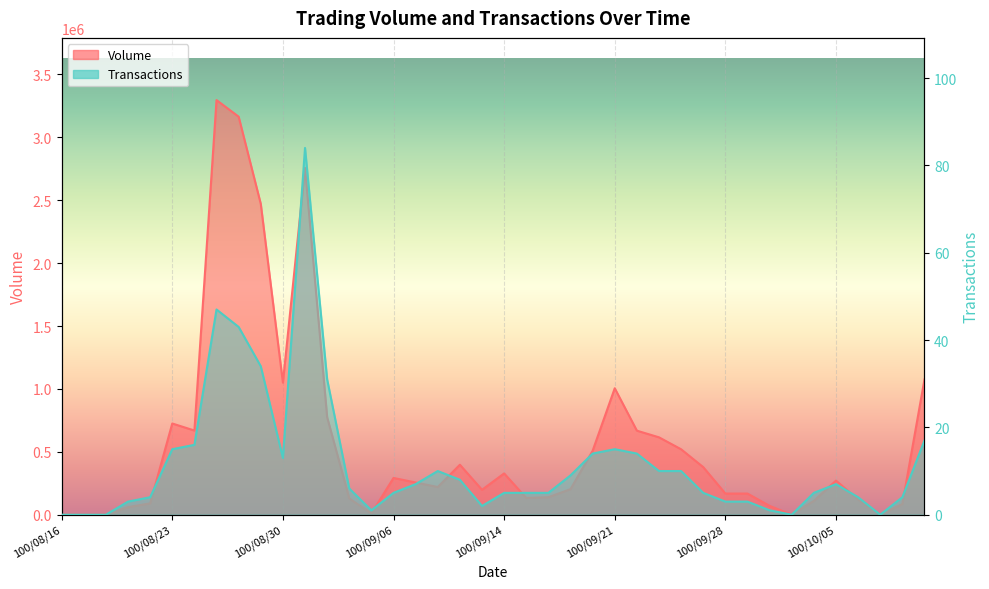

At which label does Transactions reach its peak?

100/08/31